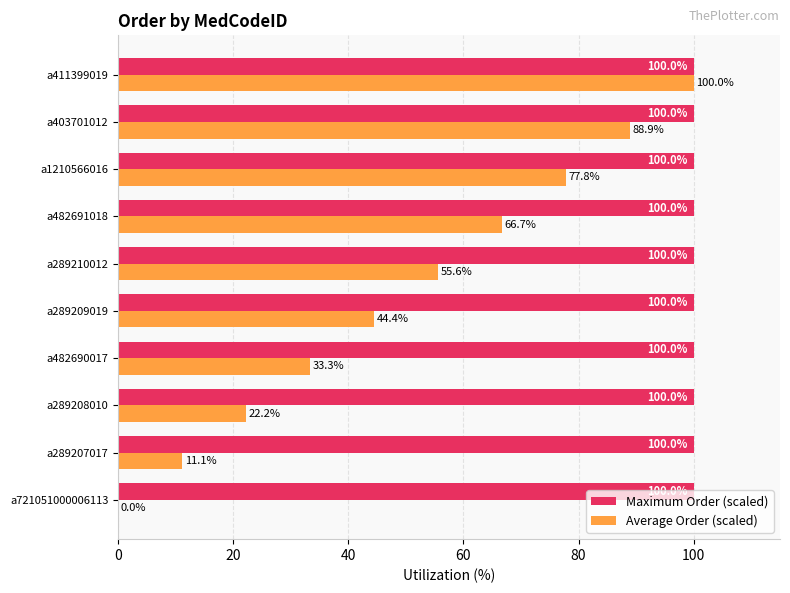

What value does the Maximum Order (scaled) series have at a289207017?

100.0